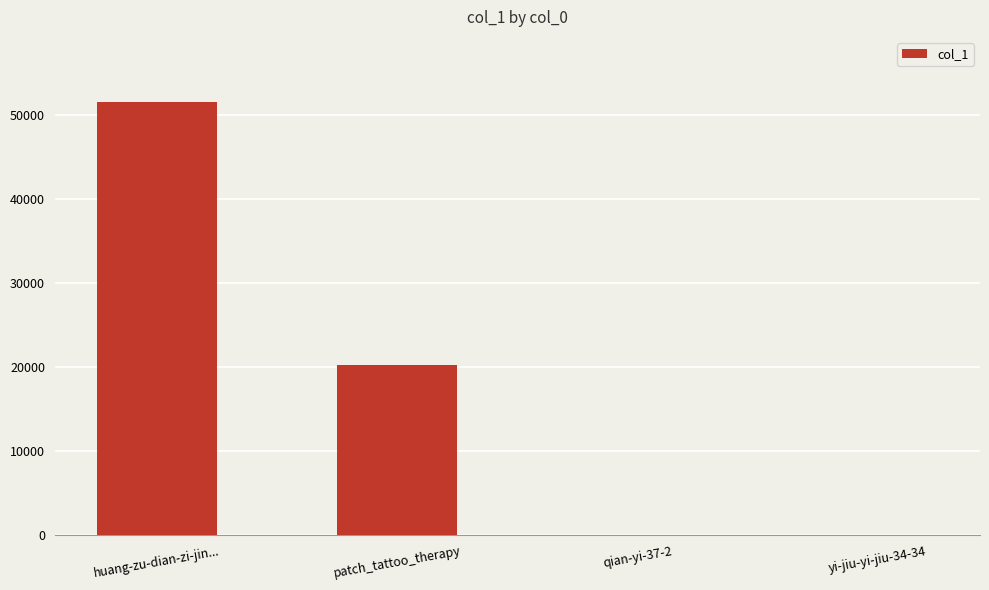

How many data points does each series have?

4